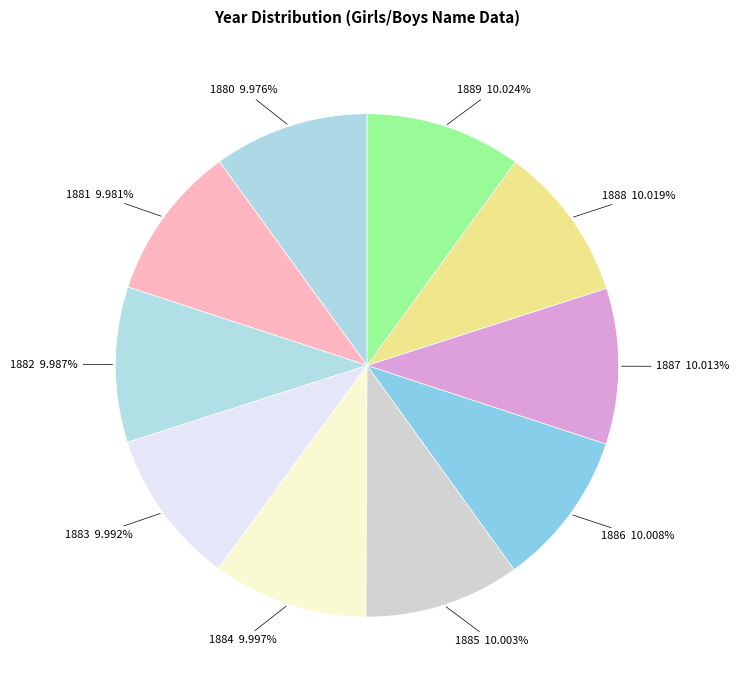

To the nearest percent, what is the average slice percentage?

10%